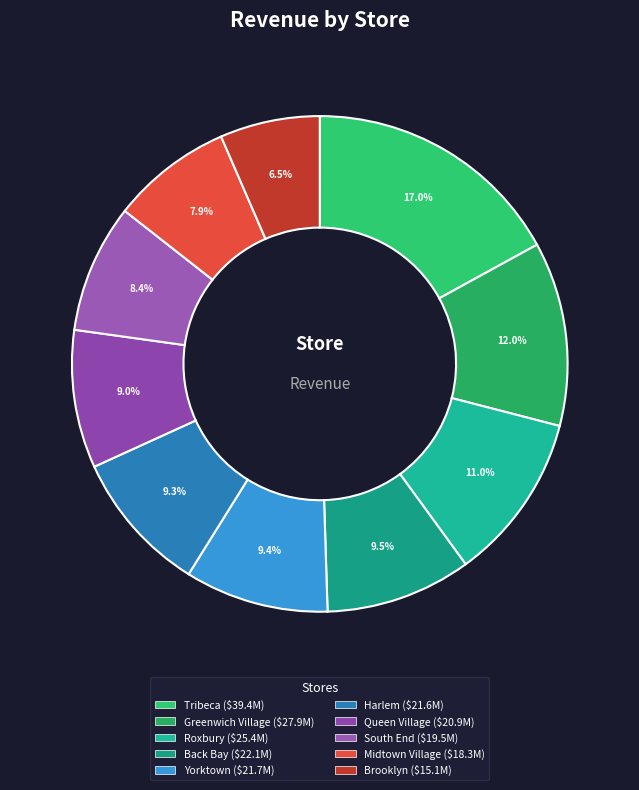

Count the number of slices in the pie.

10